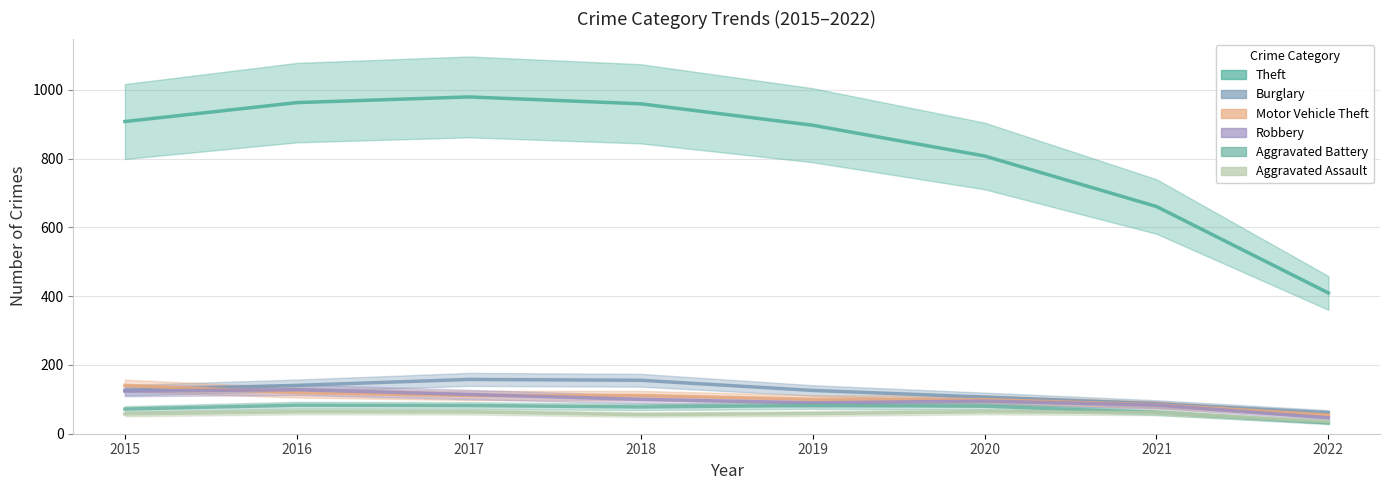

The value of Motor Vehicle Theft at 2021 is 84.2. True or false?

True